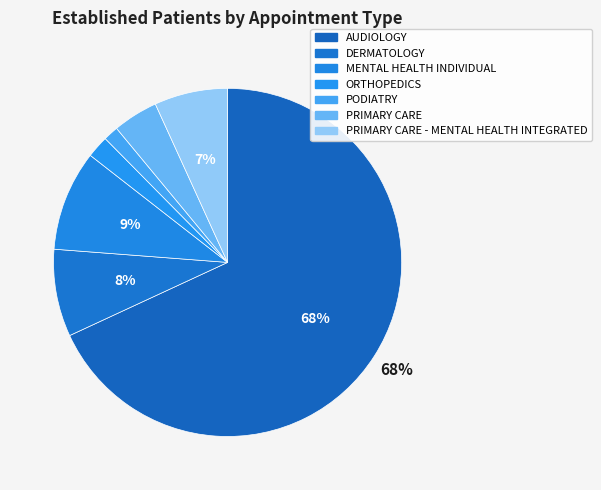

Rank the categories by value from lowest to highest.

PODIATRY, ORTHOPEDICS, PRIMARY CARE, PRIMARY CARE - MENTAL HEALTH INTEGRATED, DERMATOLOGY, MENTAL HEALTH INDIVIDUAL, AUDIOLOGY